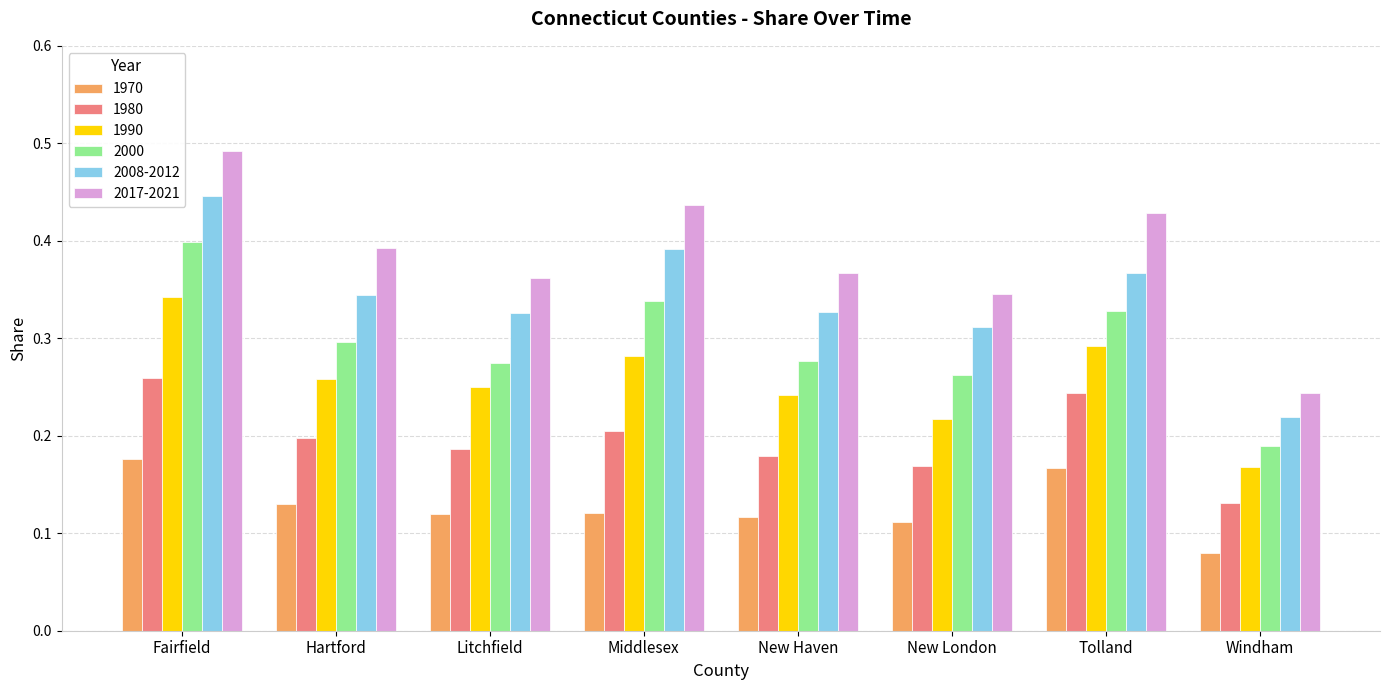

What is the sum of all 1980 values?

1.6